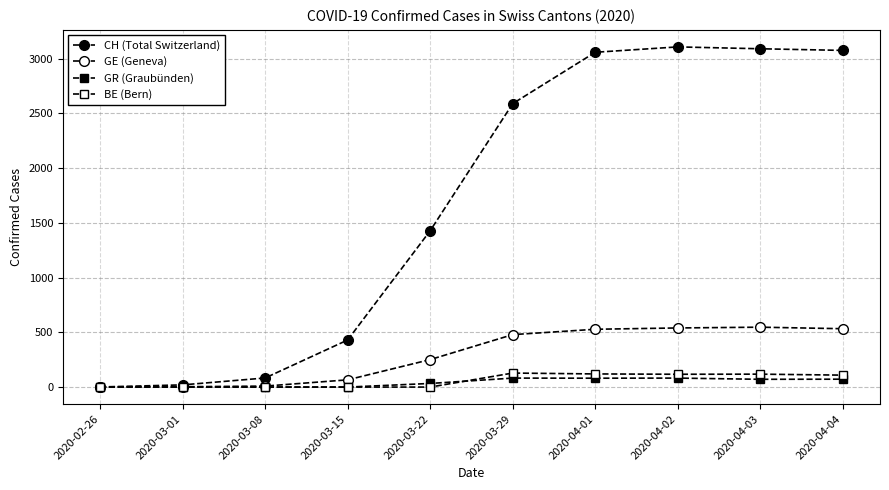

How many data points in GR (Graubünden) are less than 71?

5